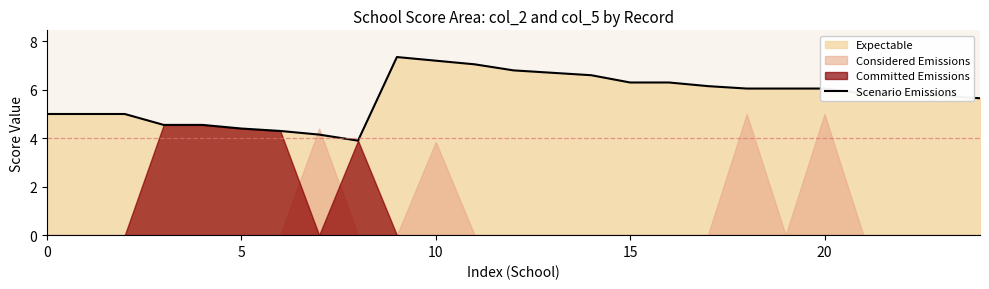

True or false: the data shows 6.2 at 17.

True